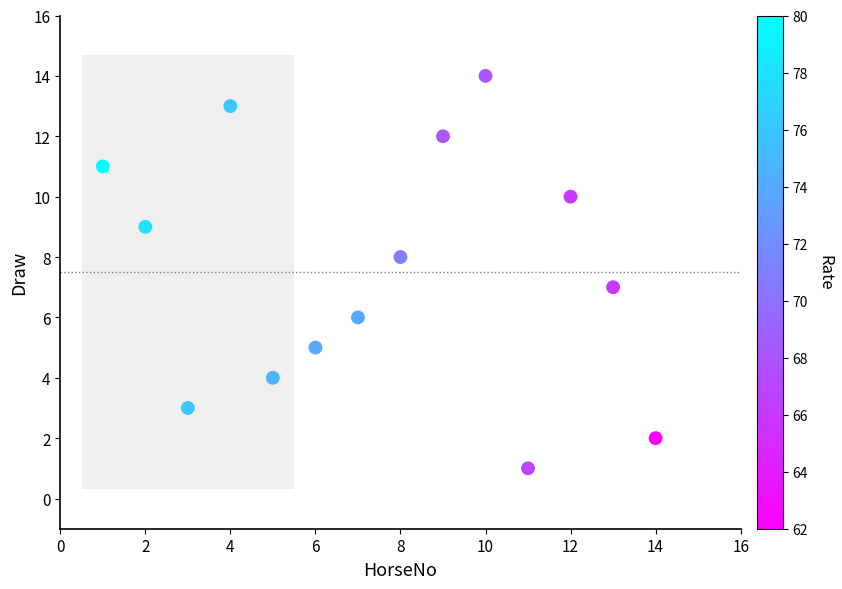

What is the range of Y values (max minus min)?

13